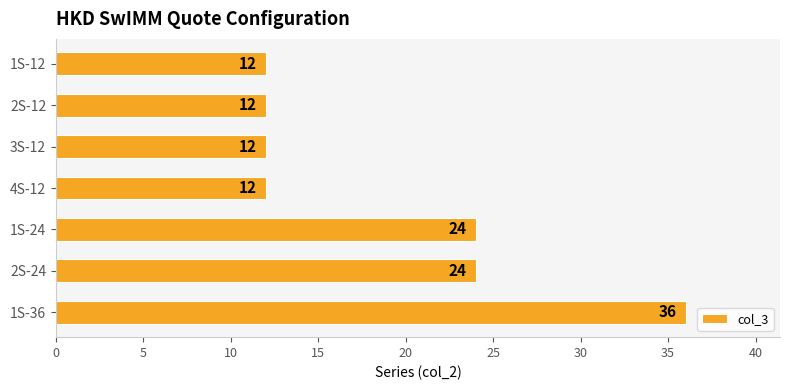

What is the maximum value shown in the chart?

36